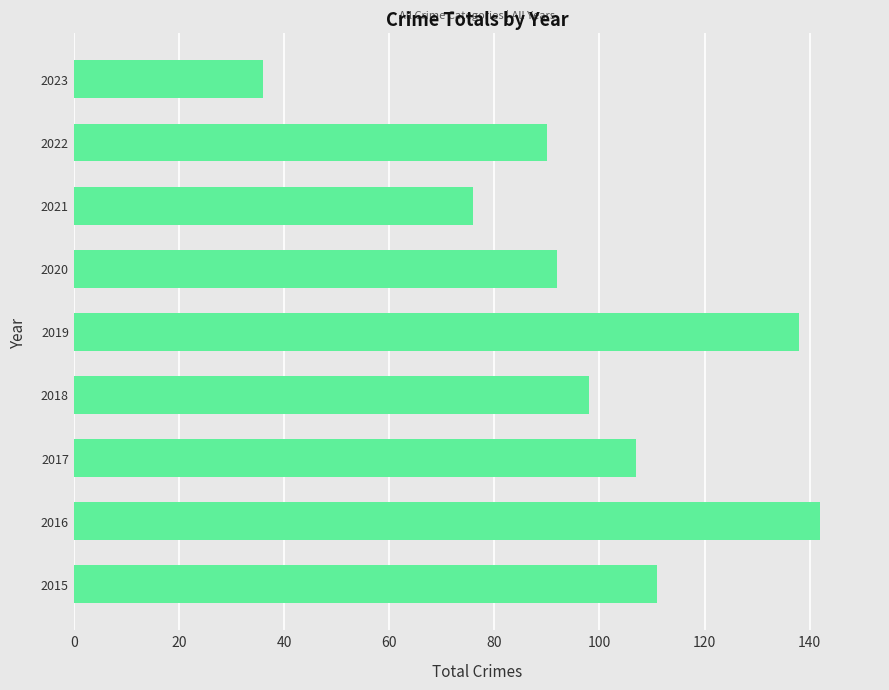

Reading bottom to top, transcribe all the data shown in this chart.

111	142	107	98	138	92	76	90	36